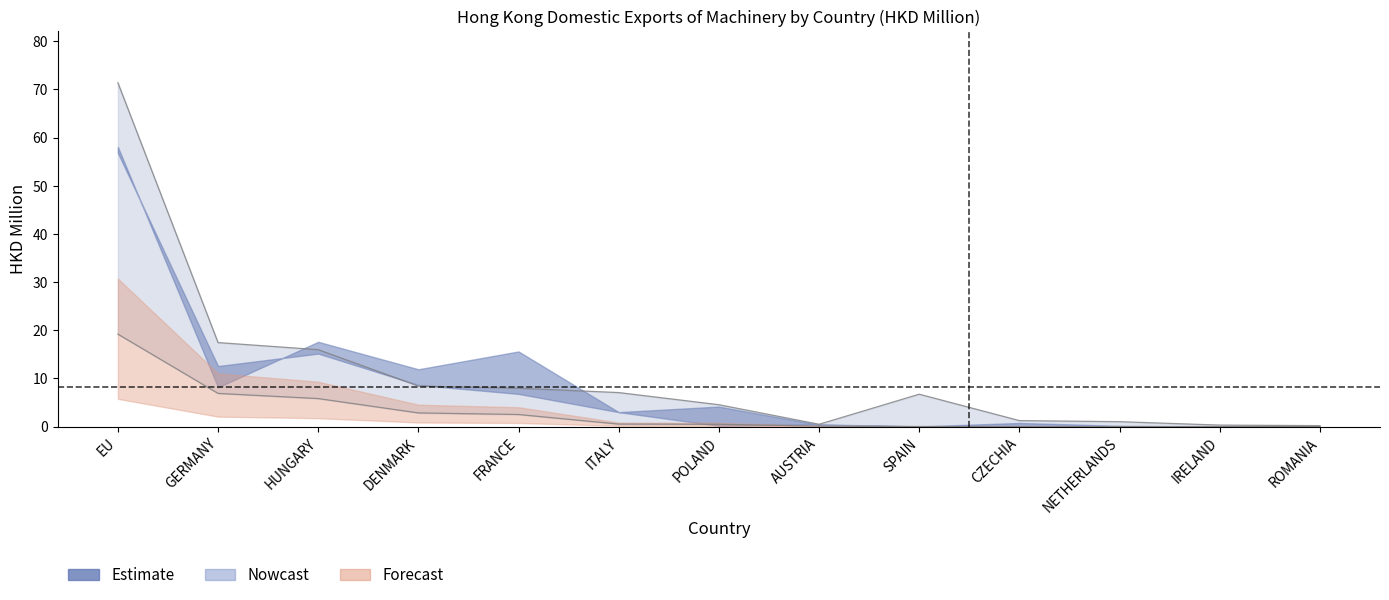

What position from the left is CZECHIA?

10